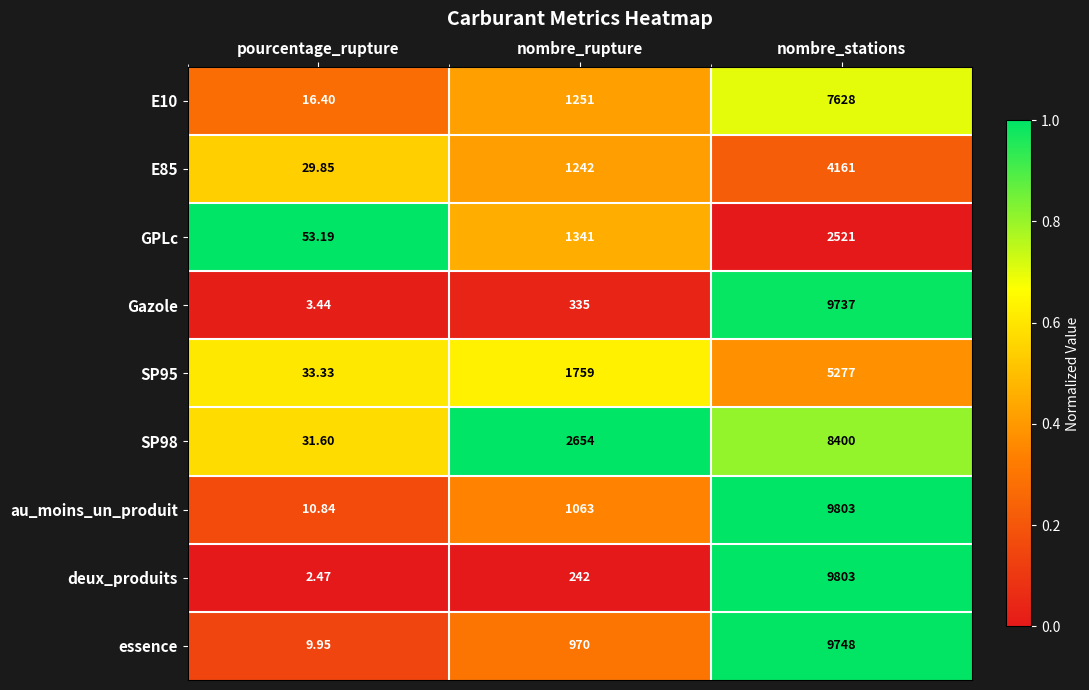

Where is E10 nearest to the value 3822?

nombre_rupture